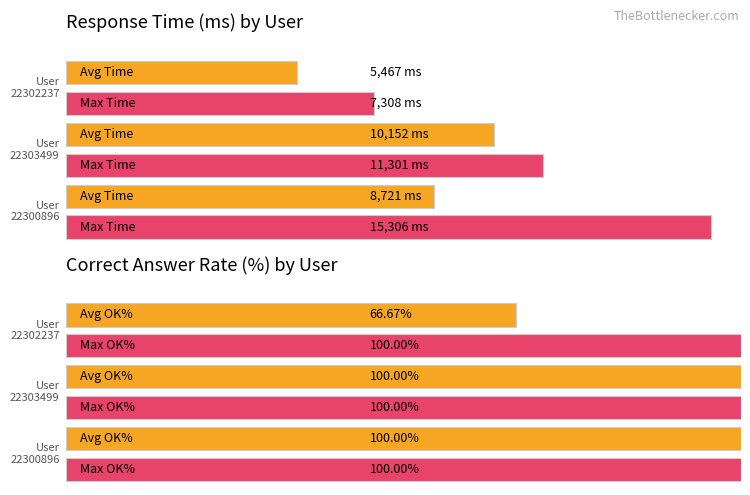

The value of Max Time at 22303499 is 6065. True or false?

False